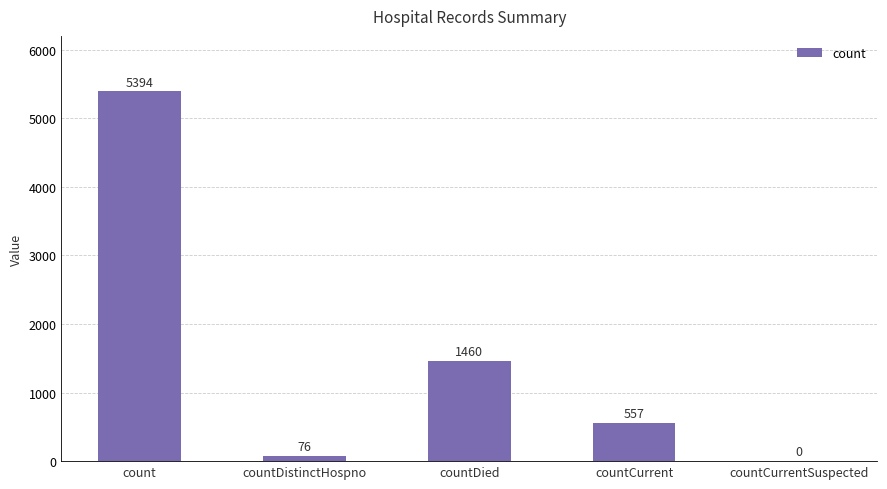

The value at countDied is 2096. True or false?

False